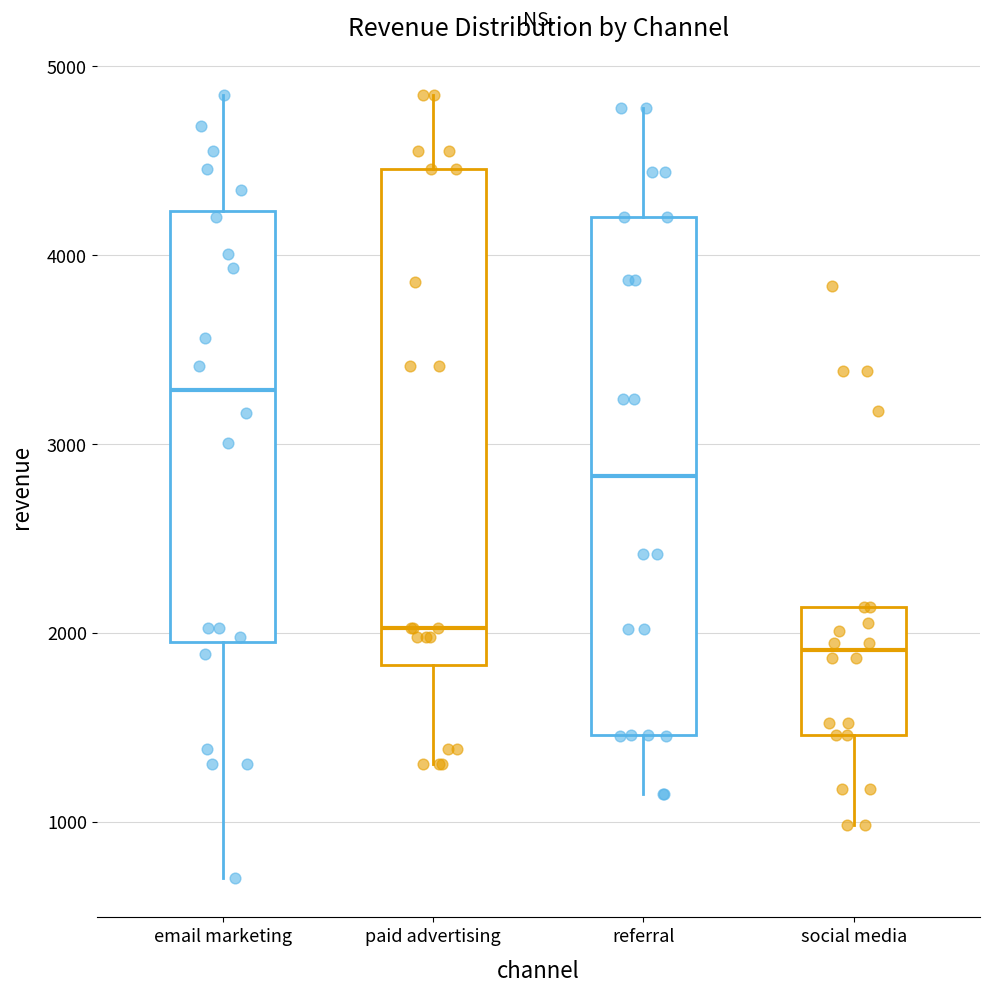

Reading left to right, transcribe this box plot: for each box, give where its median line is, the range the box spans, and where its two whiskers end, as read against the y-axis. The values are not printed on the chart, so give them approximately, as read against the axis.

email marketing: median 3300, box 2000 to 4200, whiskers 700 to 4800
paid advertising: median 2000, box 1800 to 4500, whiskers 1300 to 4800
referral: median 2800, box 1500 to 4200, whiskers 1100 to 4800
social media: median 1900, box 1500 to 2100, whiskers 1000 to 2100